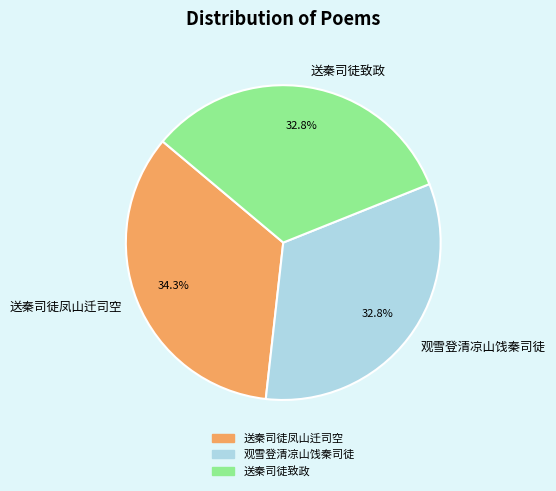

Between 送秦司徒凤山迁司空 and 观雪登清凉山饯秦司徒, which is larger?

送秦司徒凤山迁司空